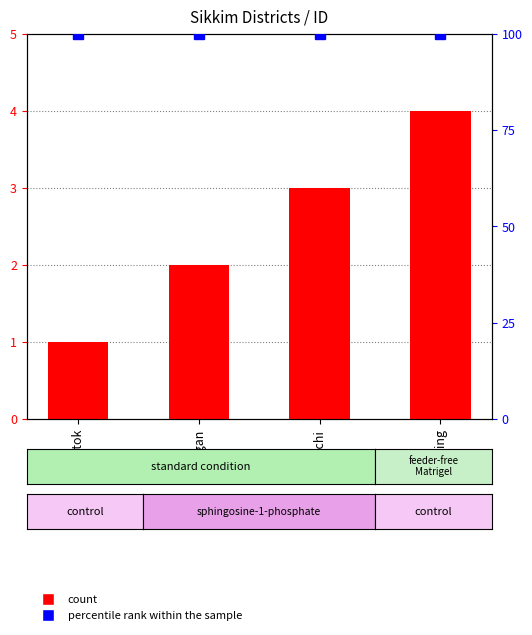

What is the label of the 1st bar from the left?

Gangtok